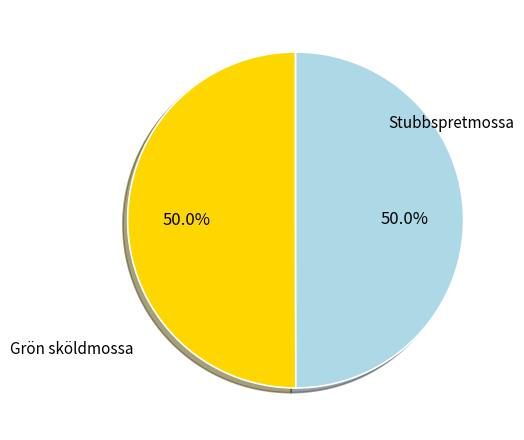

What percentage do Stubbspretmossa and Grön sköldmossa together represent?

100.0%